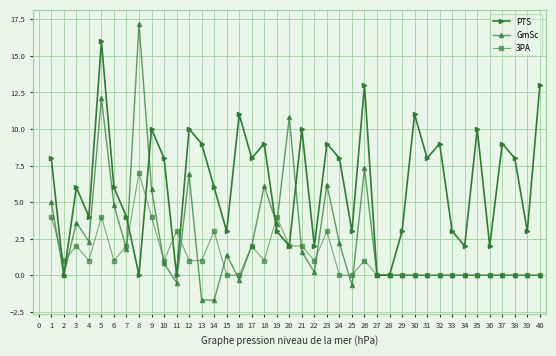

What is the average value of the 3PA series?

1.3